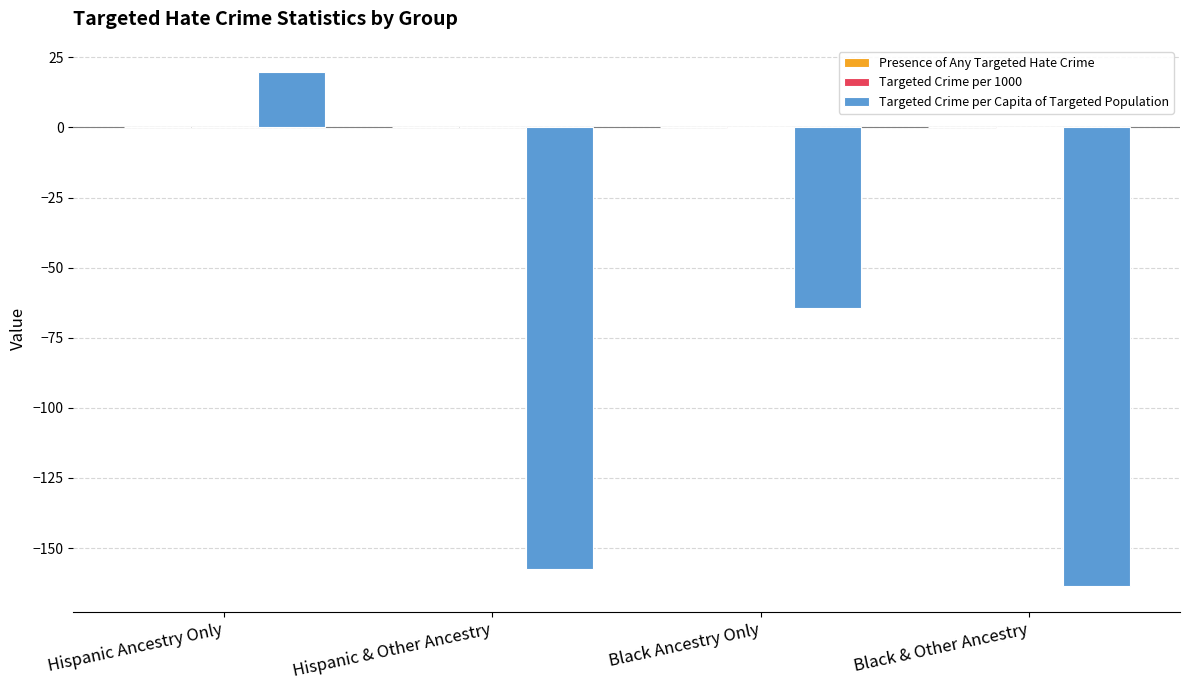

The Targeted Crime per Capita of Targeted Population series shows -163.5 at Black & Other Ancestry. True or false?

True